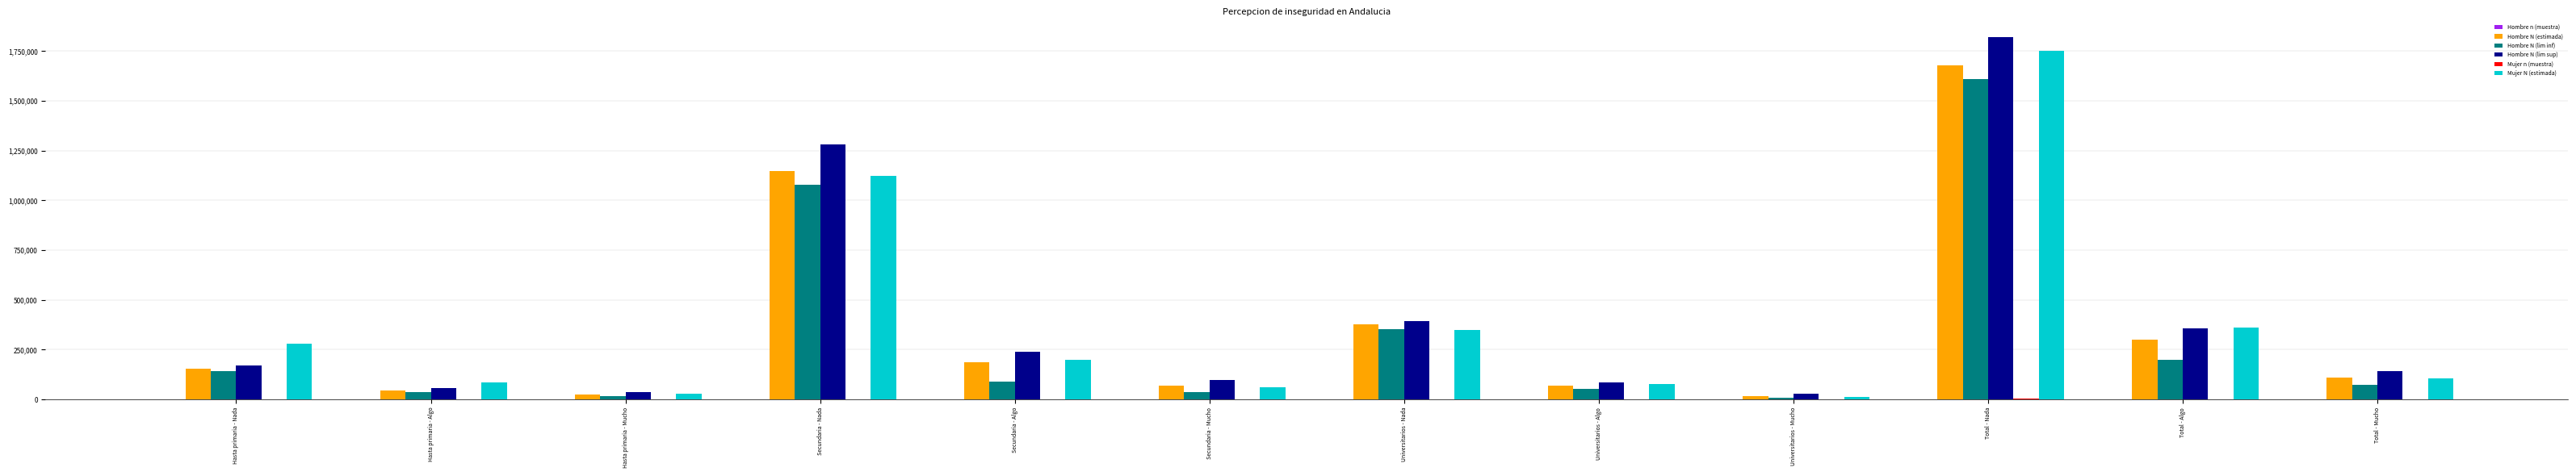

Which series changed the most between Secundaria - Mucho and Total - Algo?

Mujer N (estimada)